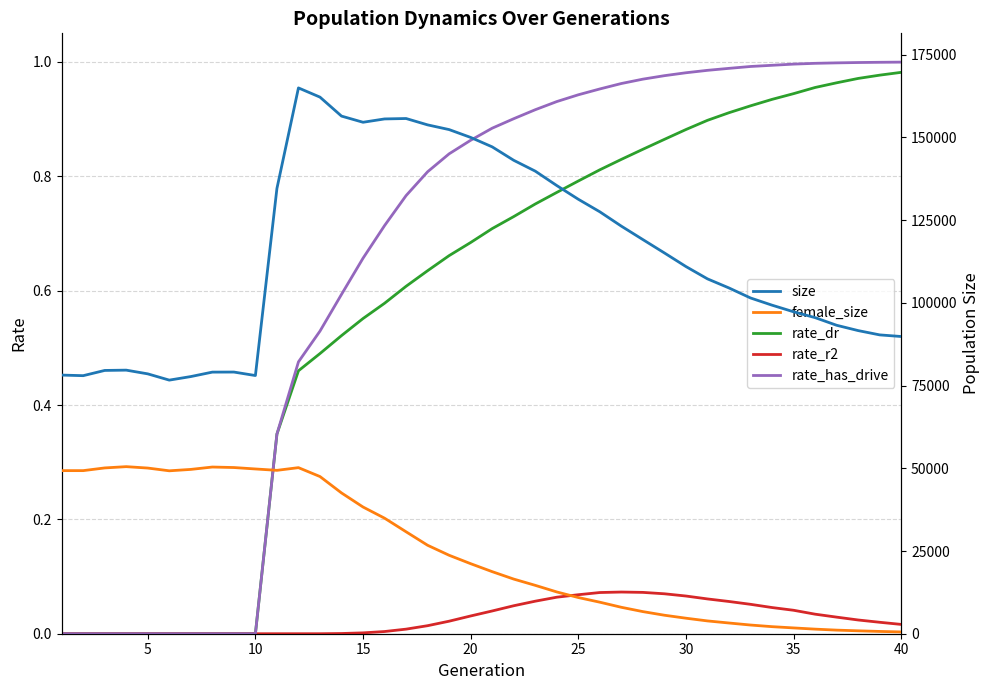

Is it true that rate_has_drive equals 1.0 at 40?

True